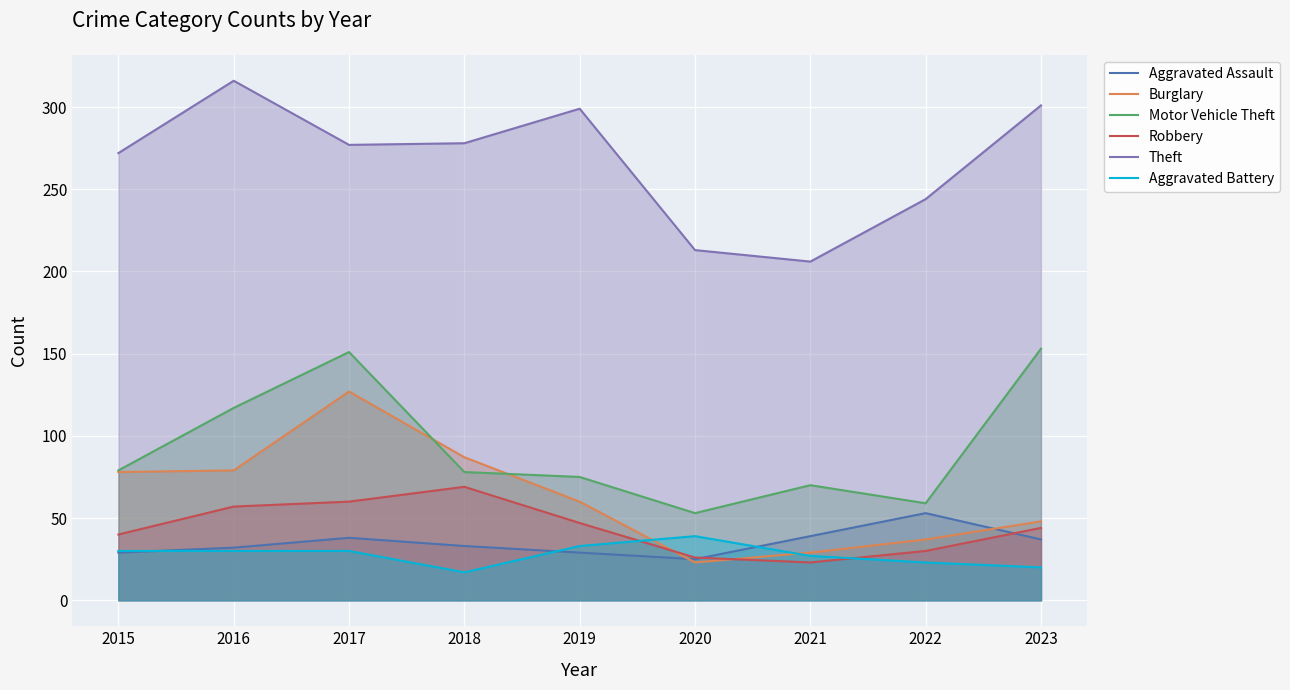

Rank the series at 2023 from lowest to highest value.

Aggravated Battery, Aggravated Assault, Robbery, Burglary, Motor Vehicle Theft, Theft